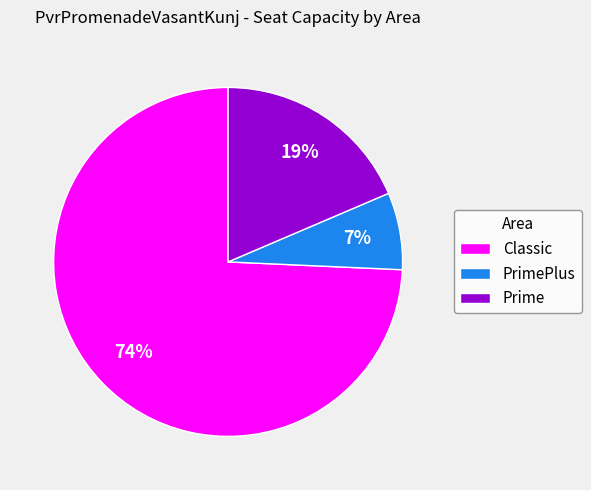

Is there any slice that represents more than half of the pie?

Yes